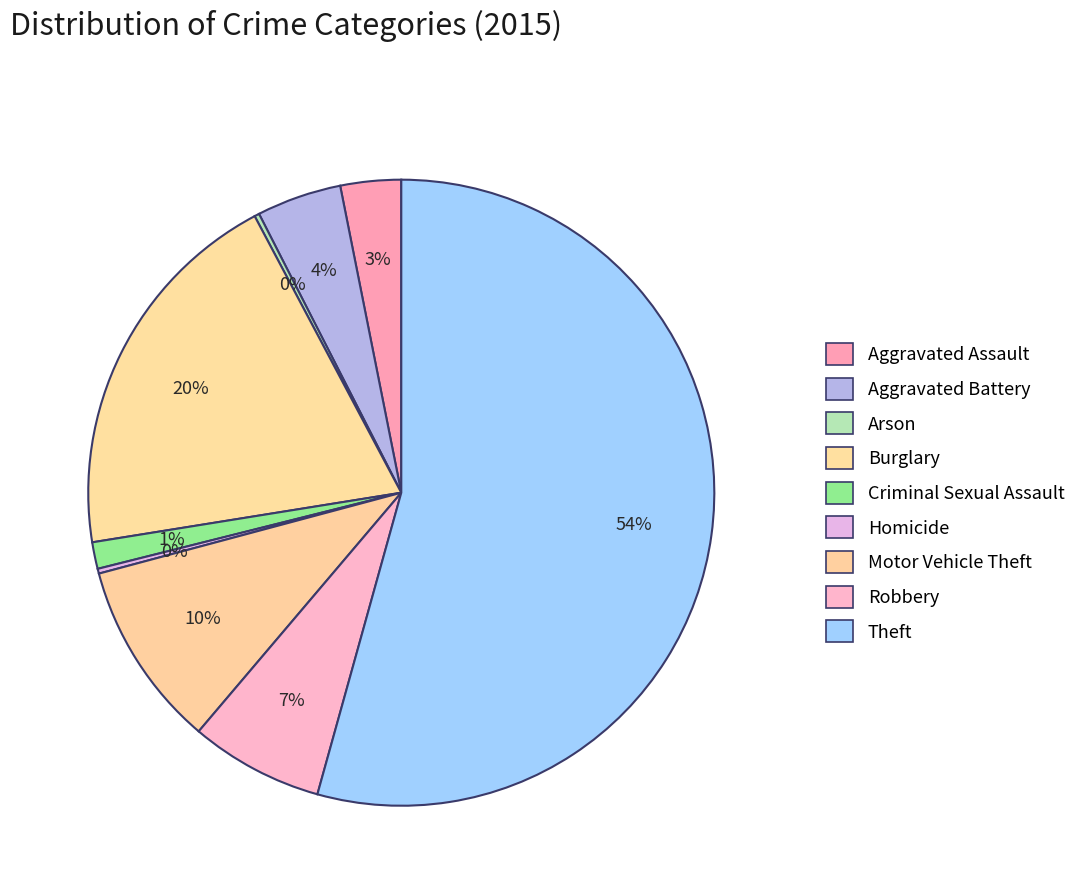

Which slice is the largest?

Theft